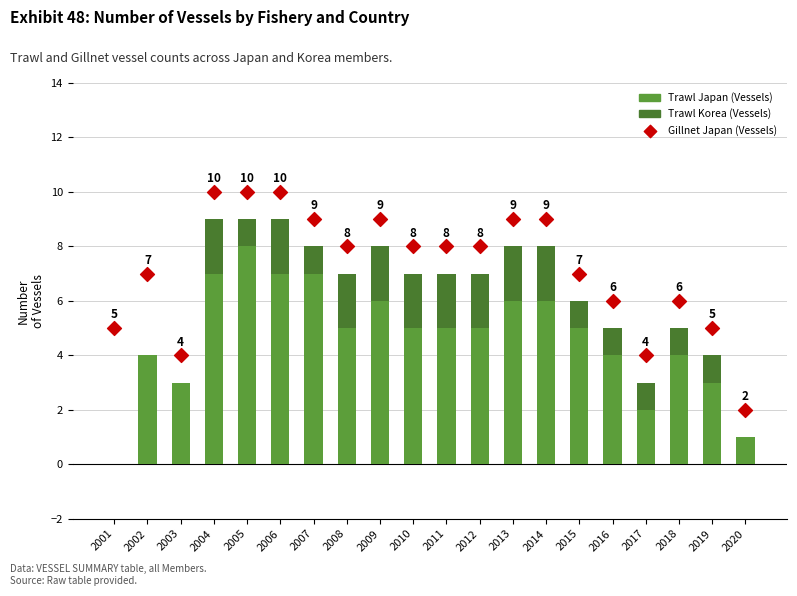

Which series has the largest total across all categories?

Gillnet Japan (Vessels)